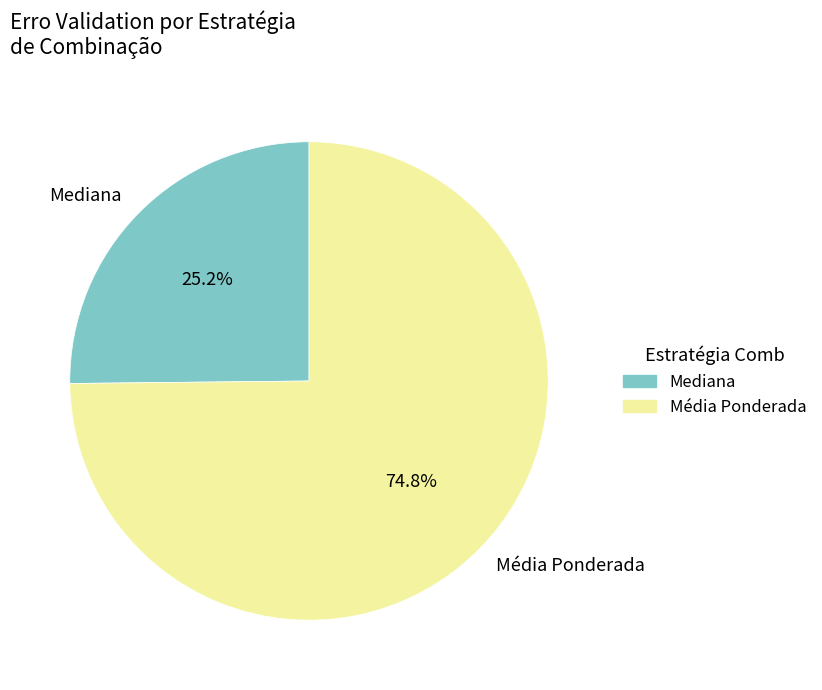

Rank the categories by value from lowest to highest.

Mediana, Média Ponderada